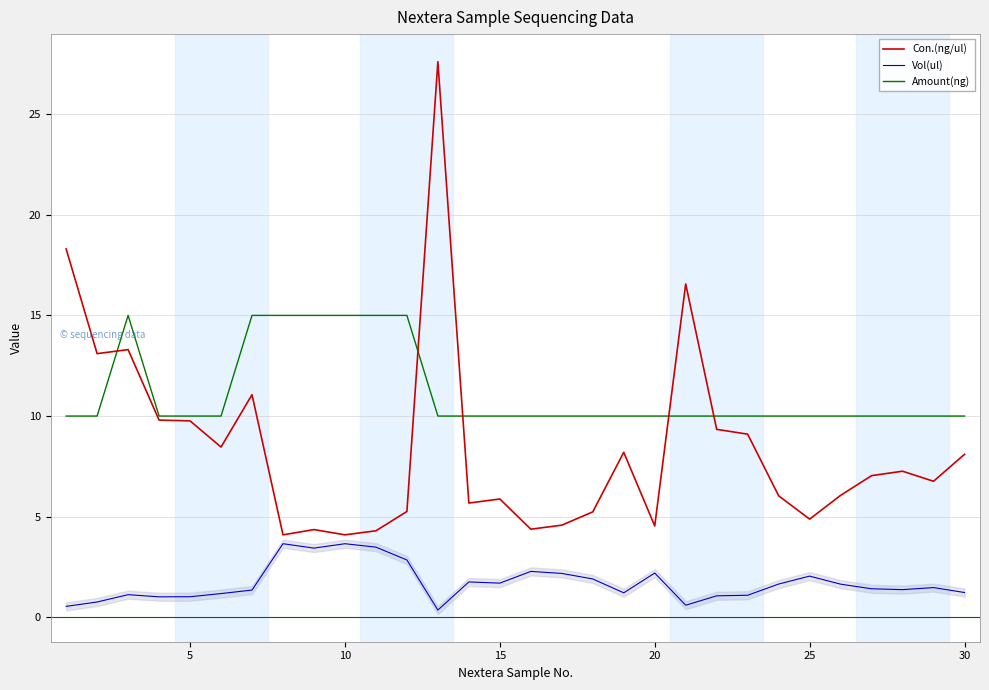

What is the greatest value displayed?

27.6